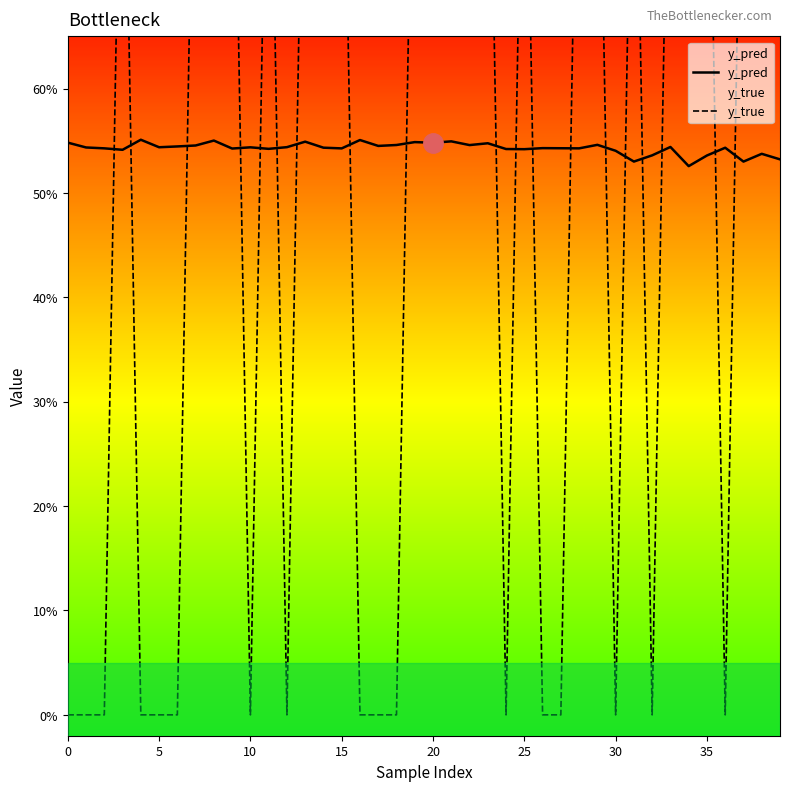

What is the approximate value of y_true at 35?

1.0